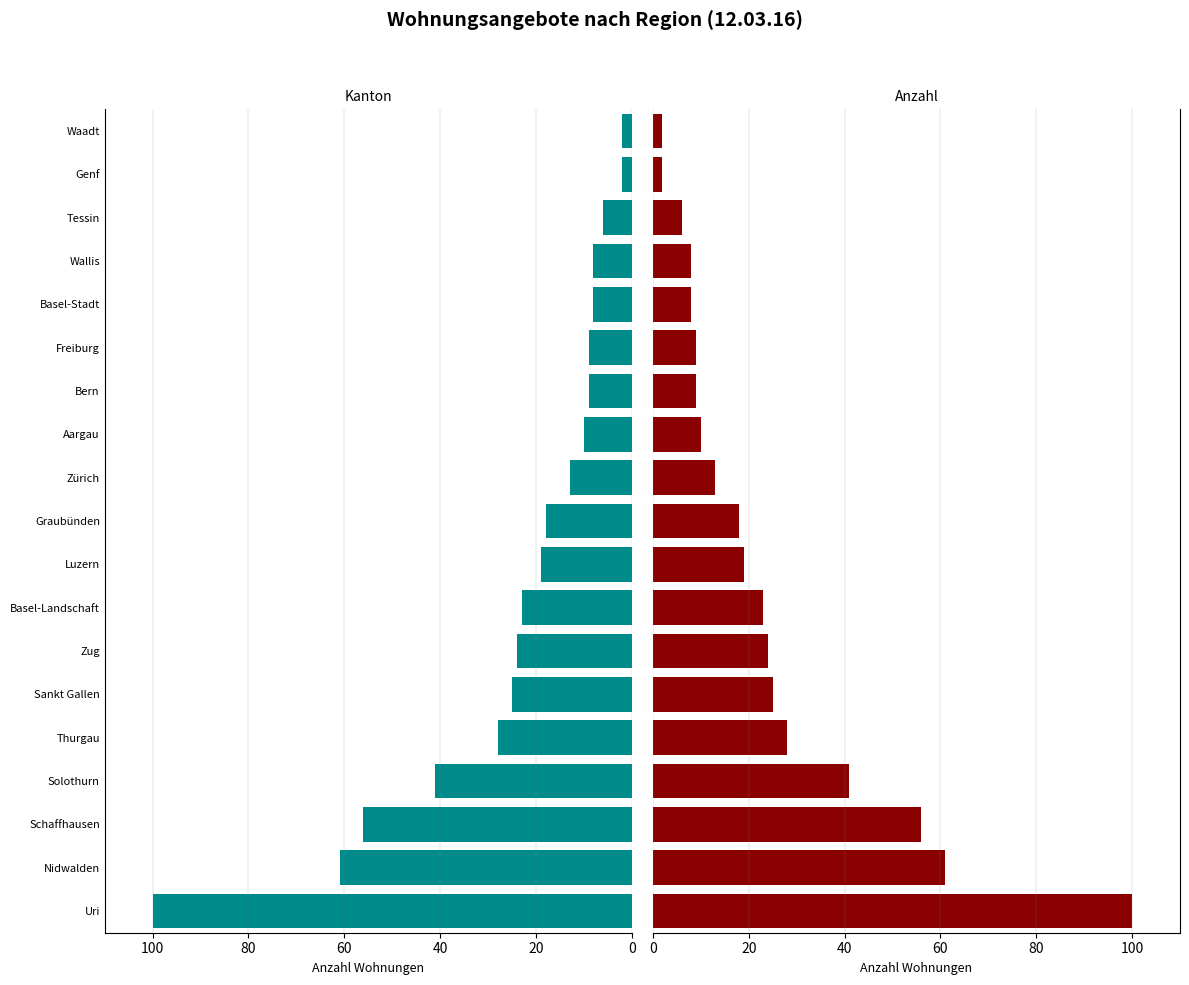

At how many categories does at least one series exceed 53?

3